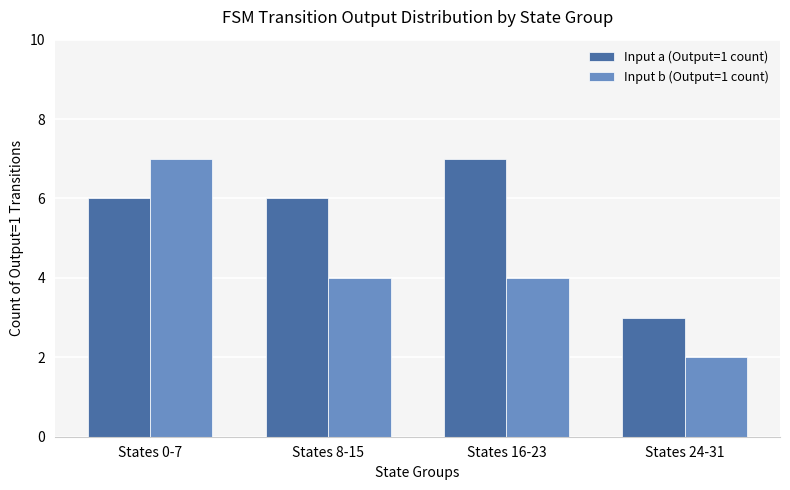

What is the minimum value for Input b (Output=1 count)?

2